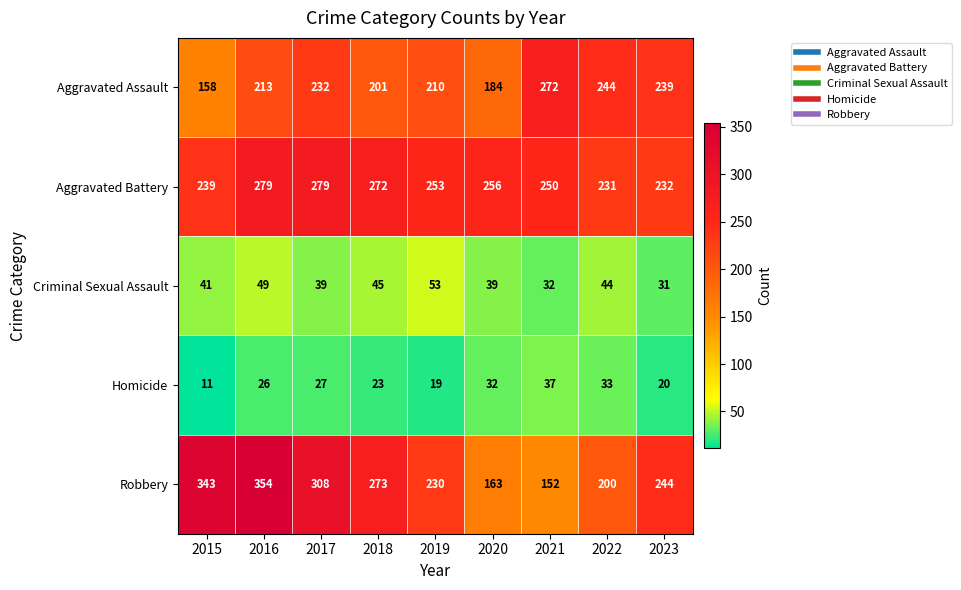

Which label corresponds to the smallest value in the chart?

2015